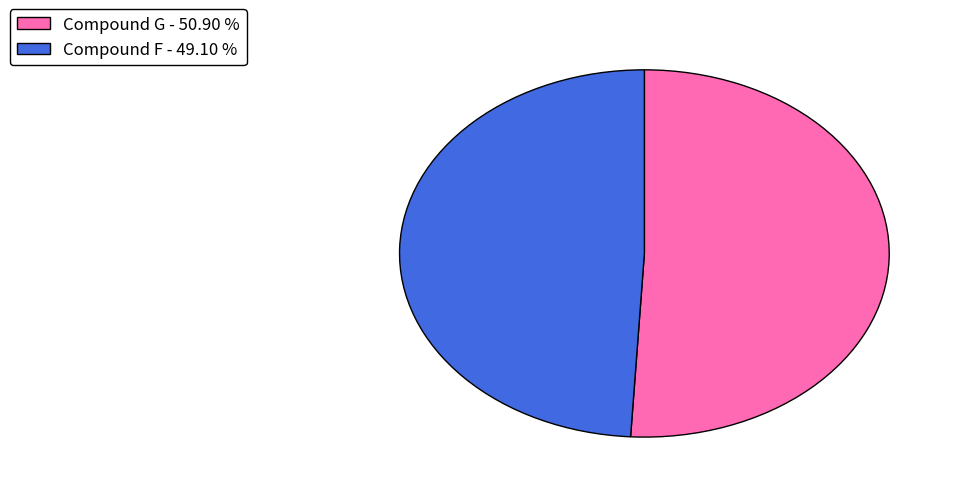

Rank the categories by value from lowest to highest.

Compound F, Compound G